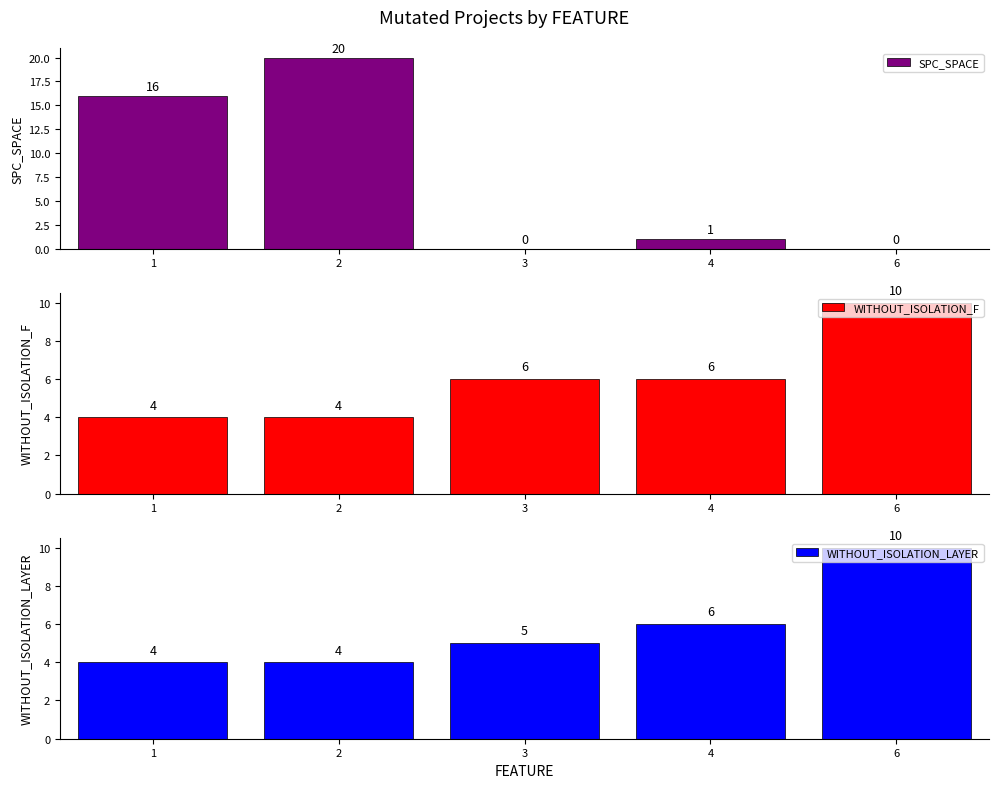

How many bars are there in each group?

3